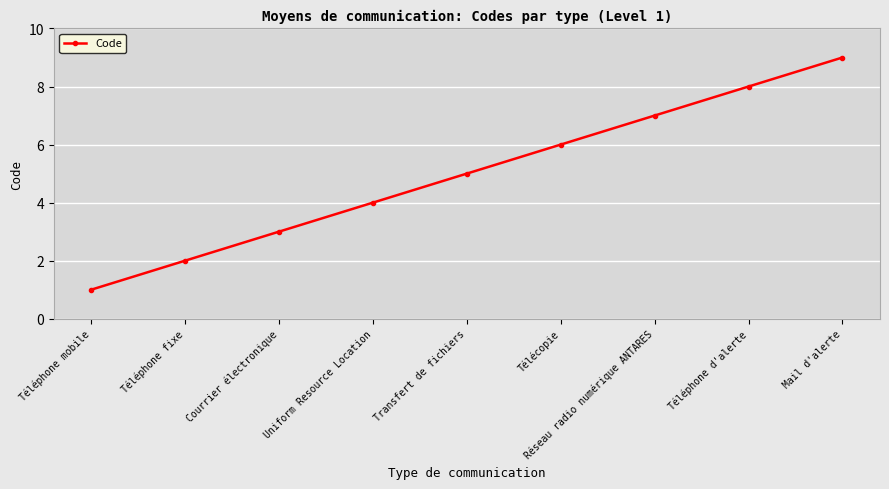

Rank the categories by value from lowest to highest.

Téléphone mobile, Téléphone fixe, Courrier électronique, Uniform Resource Location, Transfert de fichiers, Télécopie, Réseau radio numérique ANTARES, Téléphone d'alerte, Mail d'alerte